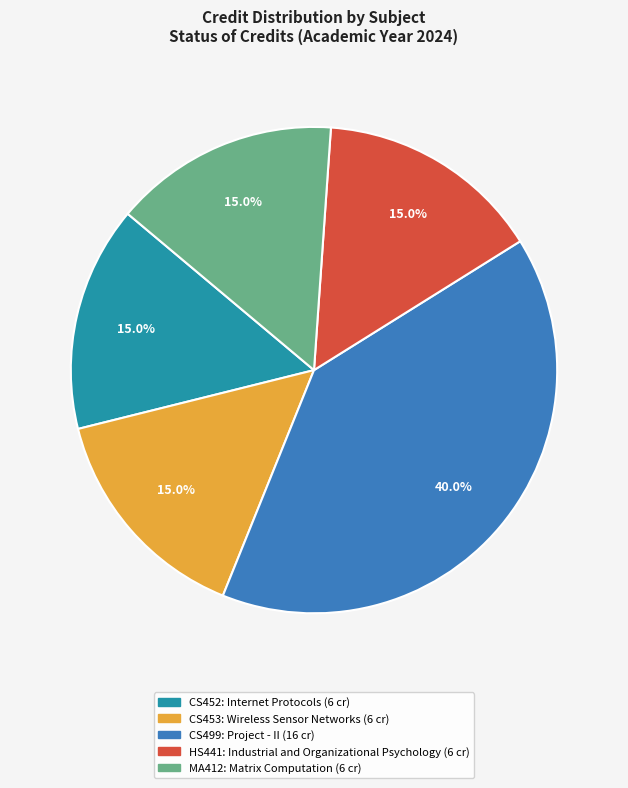

Is there any slice that represents more than half of the pie?

No